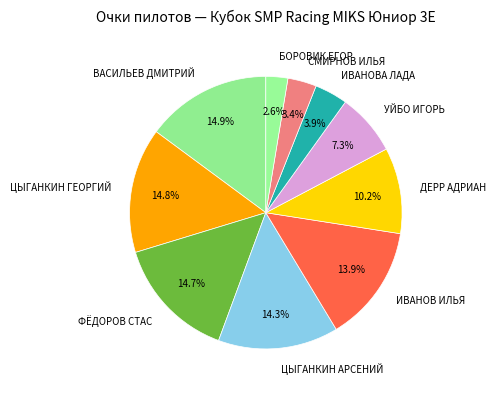

What percentage is NOT represented by ФЁДОРОВ СТАС?

85.3%